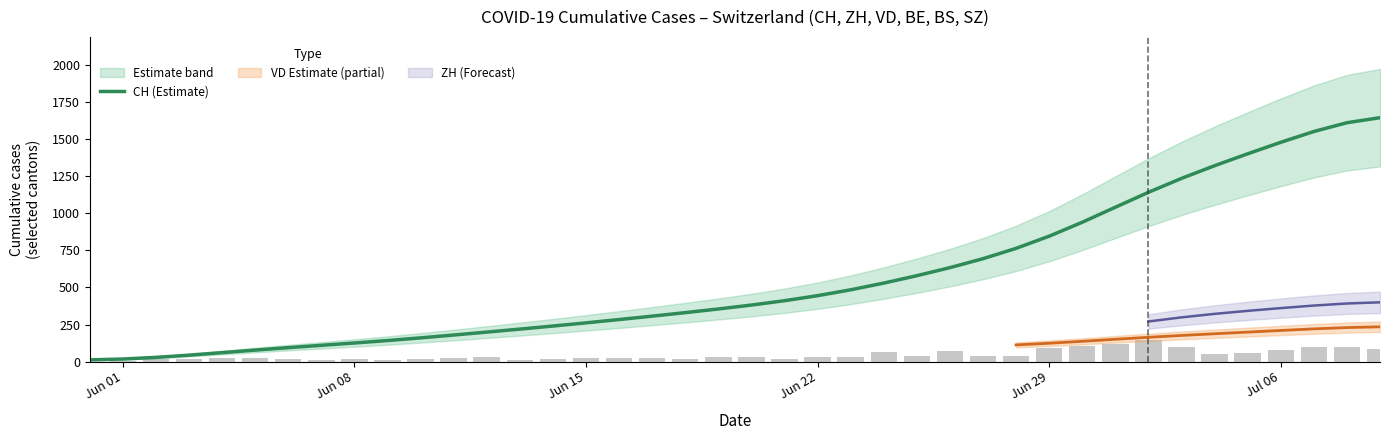

Does the chart contain stacked bars?

No